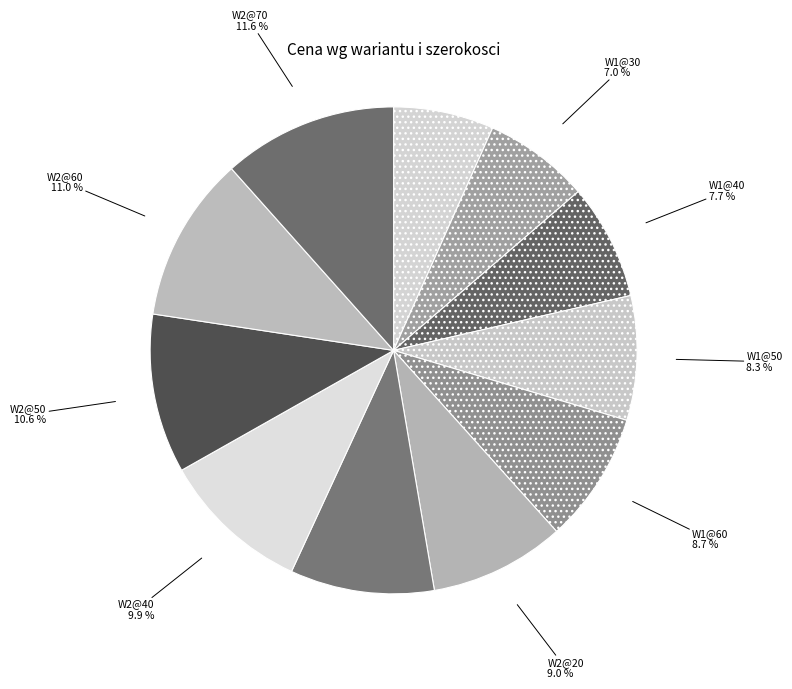

What is the largest slice in the pie chart?

W2@70